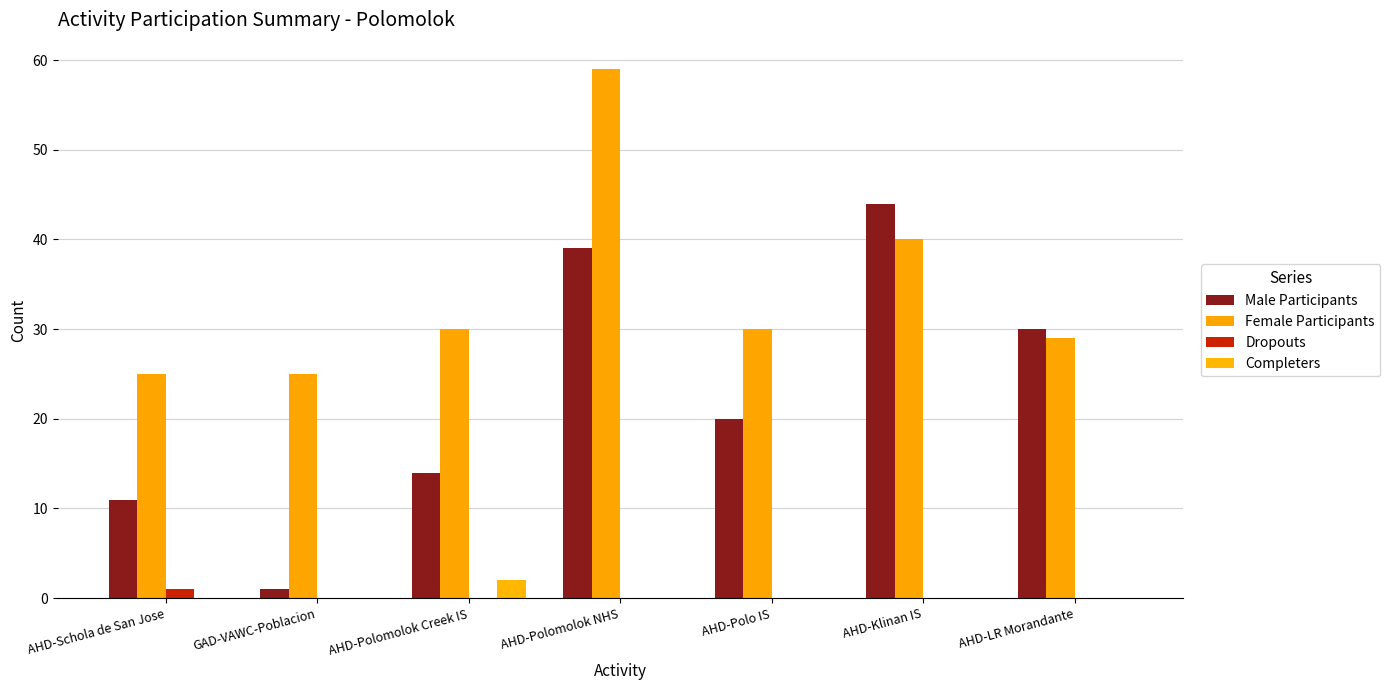

What are all the series names shown in the legend?

Male Participants, Female Participants, Dropouts, Completers